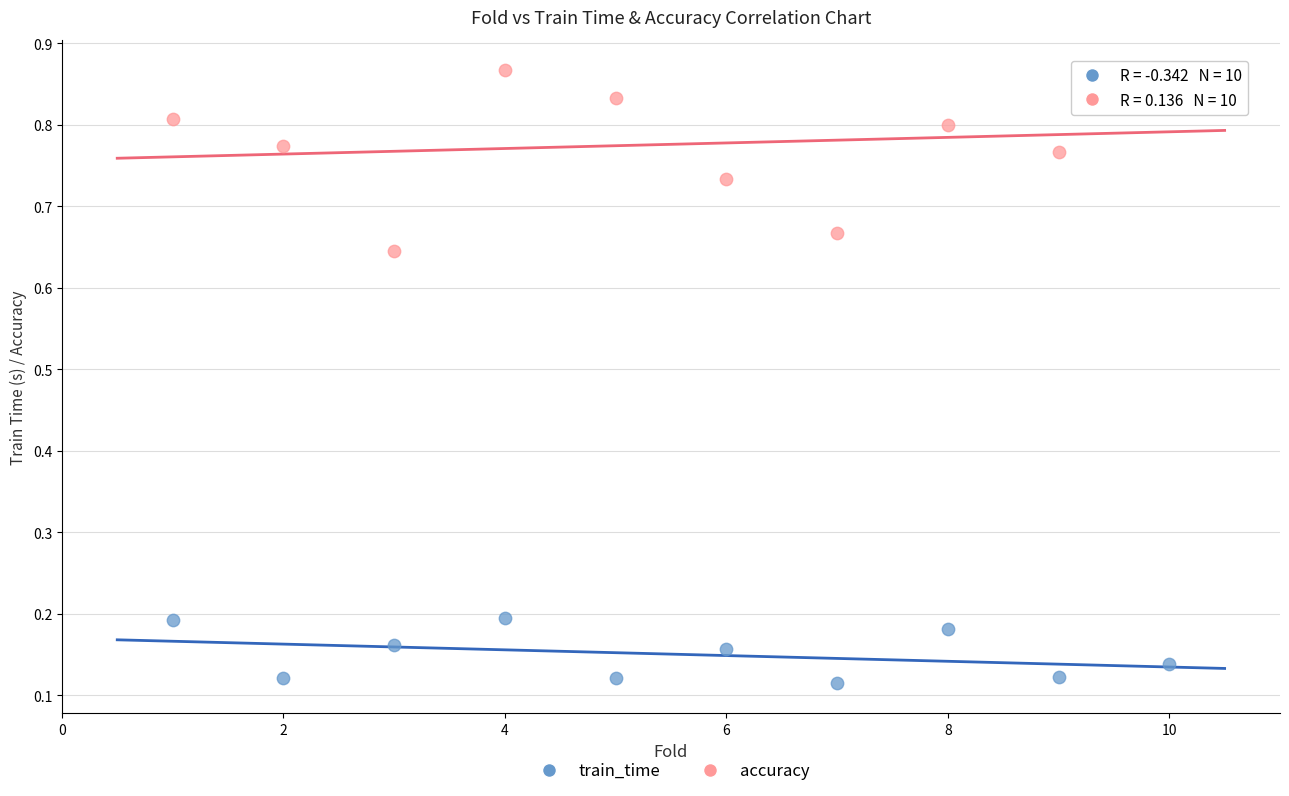

Which series reaches the minimum Y coordinate?

train_time